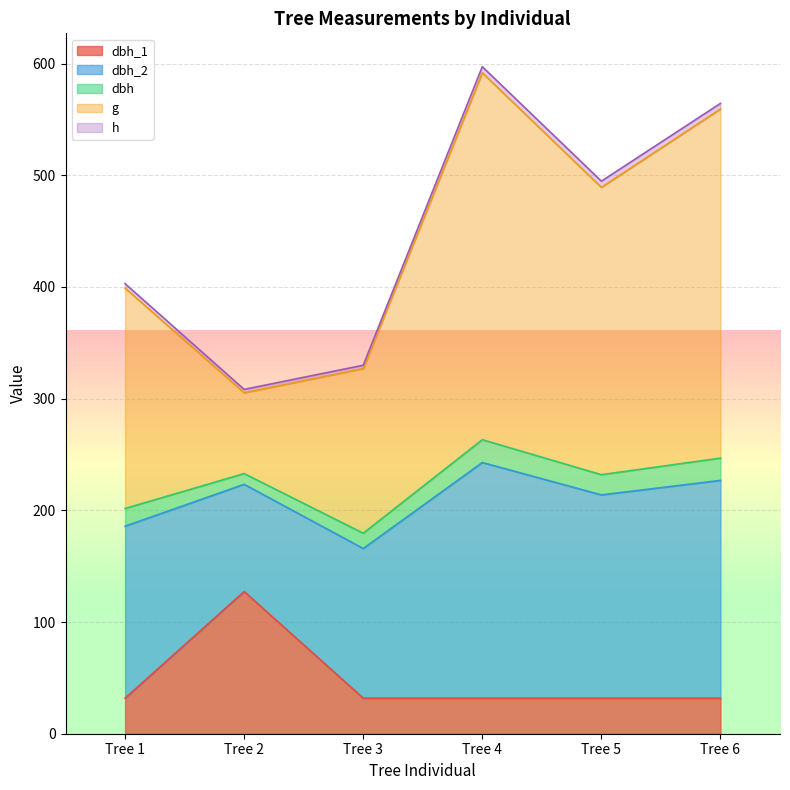

How many data points in dbh_2 are less than 182?

3